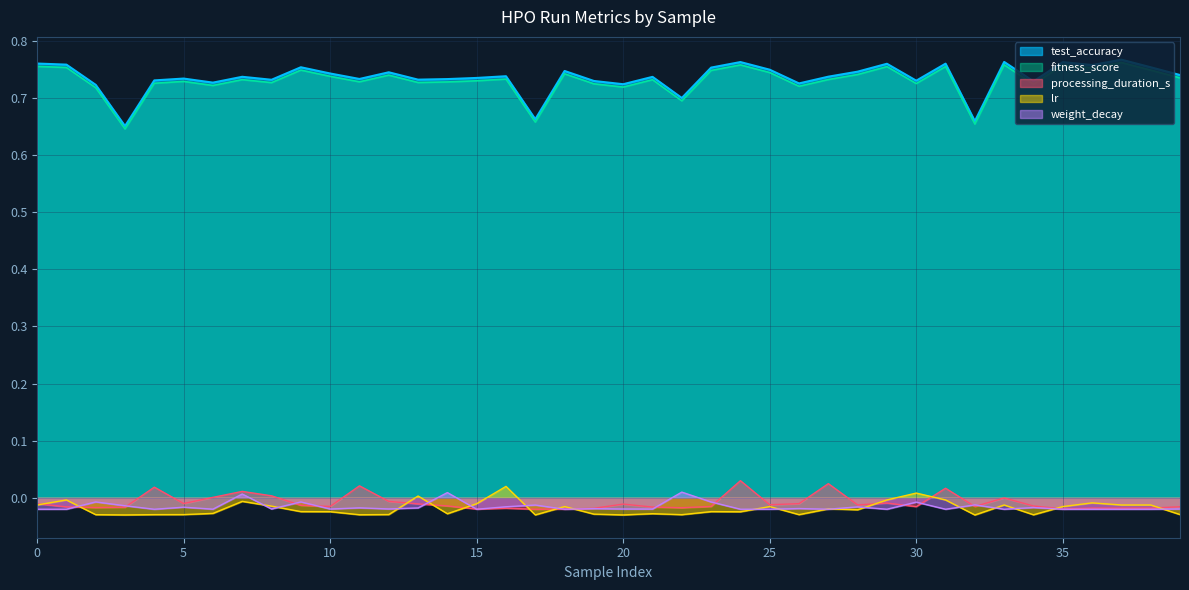

True or false: weight_decay and test_accuracy cross at least once.

False